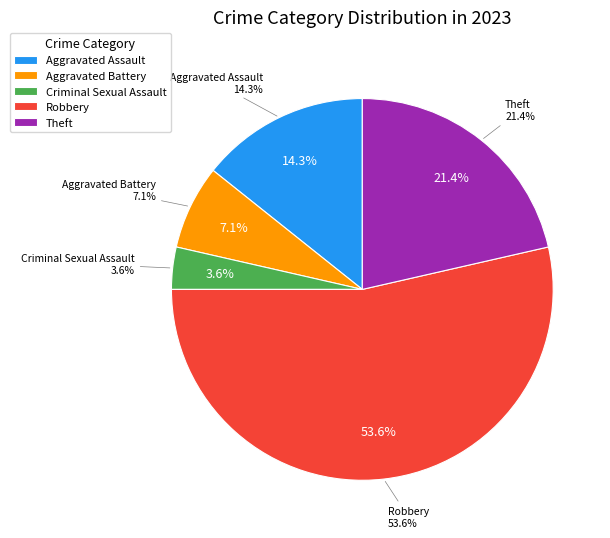

The Aggravated Battery slice represents 7% of the pie. True or false?

True